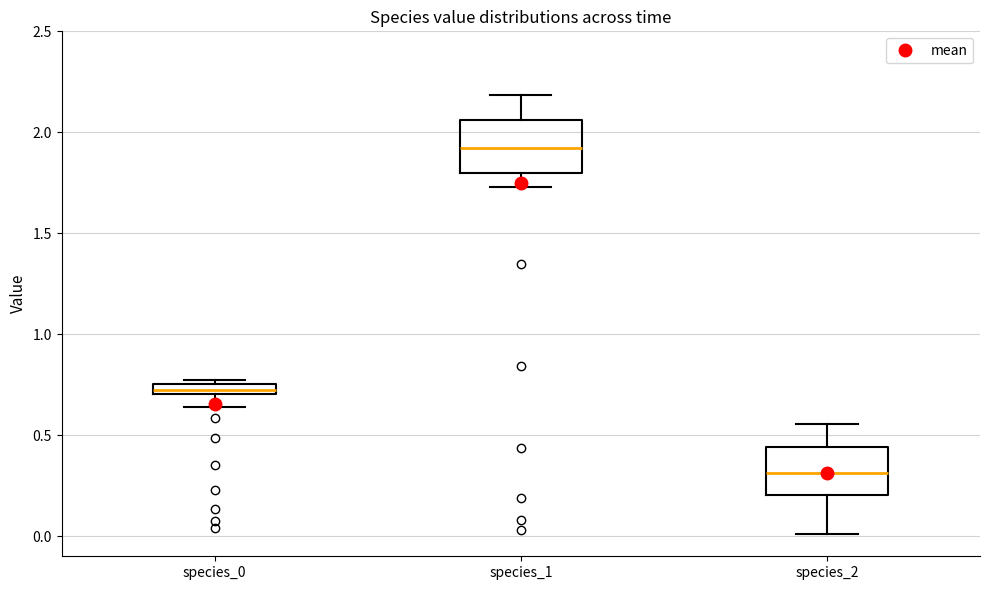

Which box has the lowest median line?

species_2